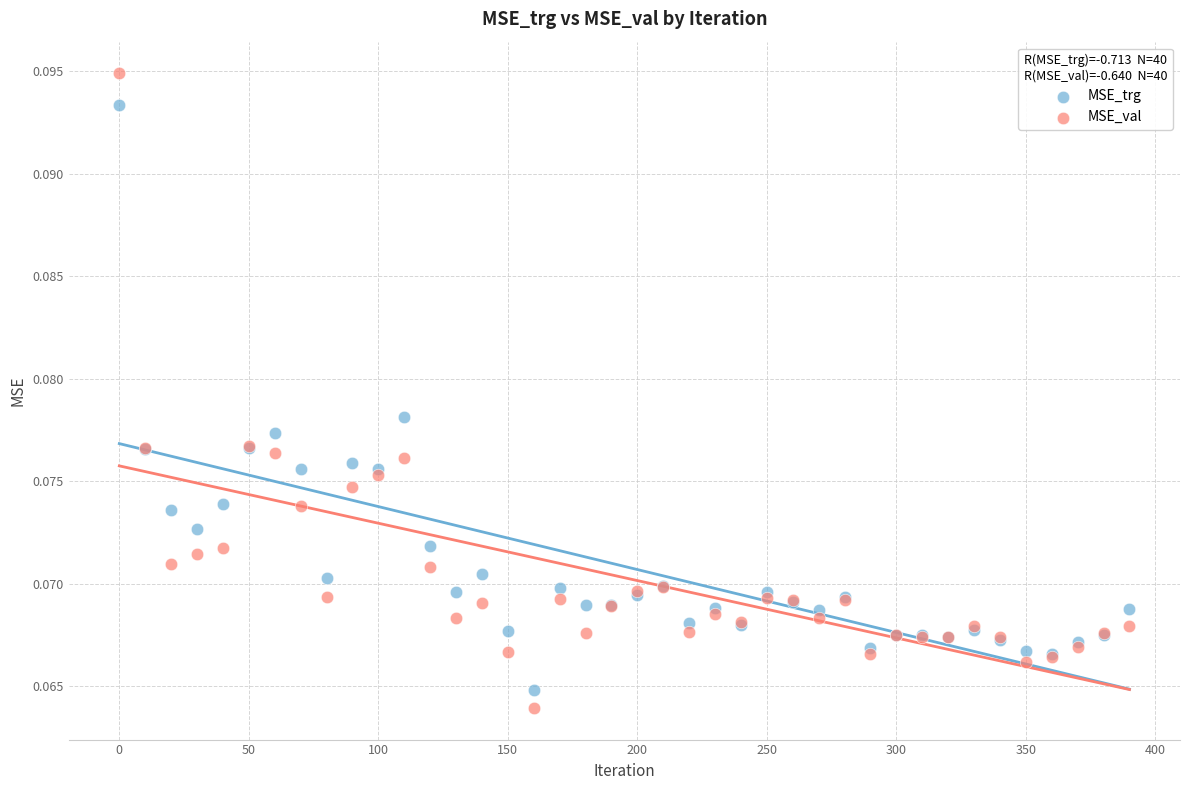

What is the X range (max minus min) for the scatter plot?

390.0